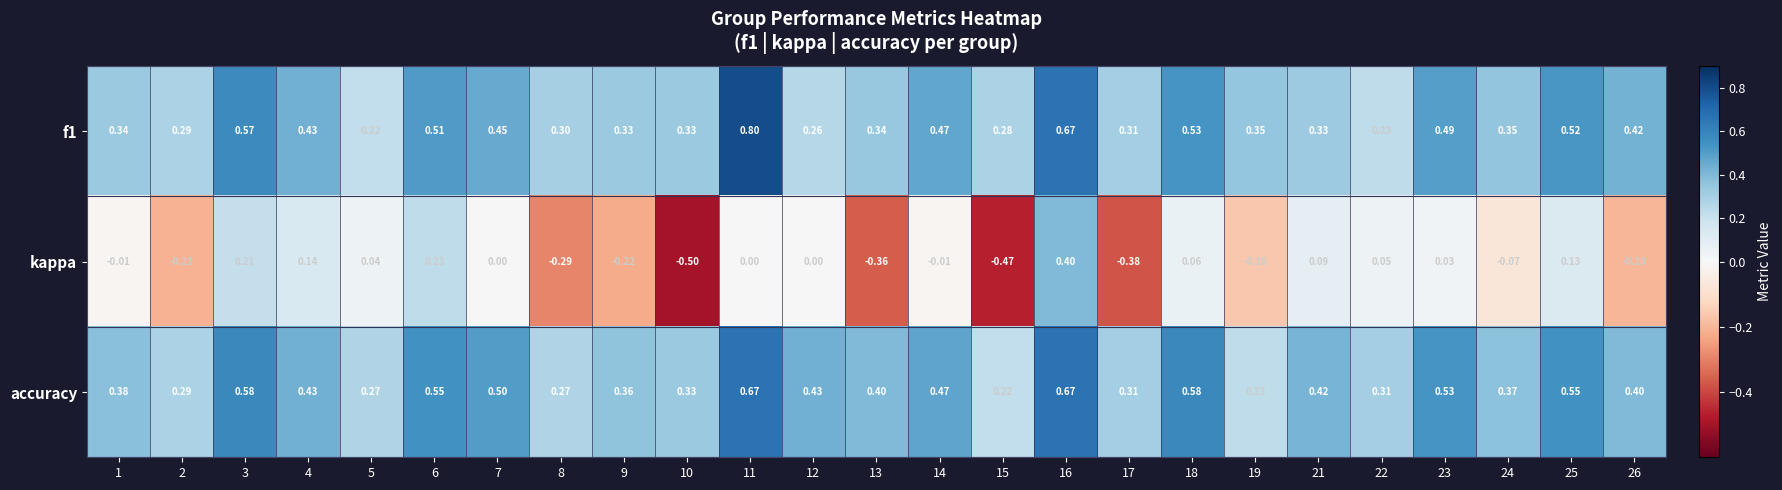

List the series in order of their peak value, lowest first.

kappa, accuracy, f1